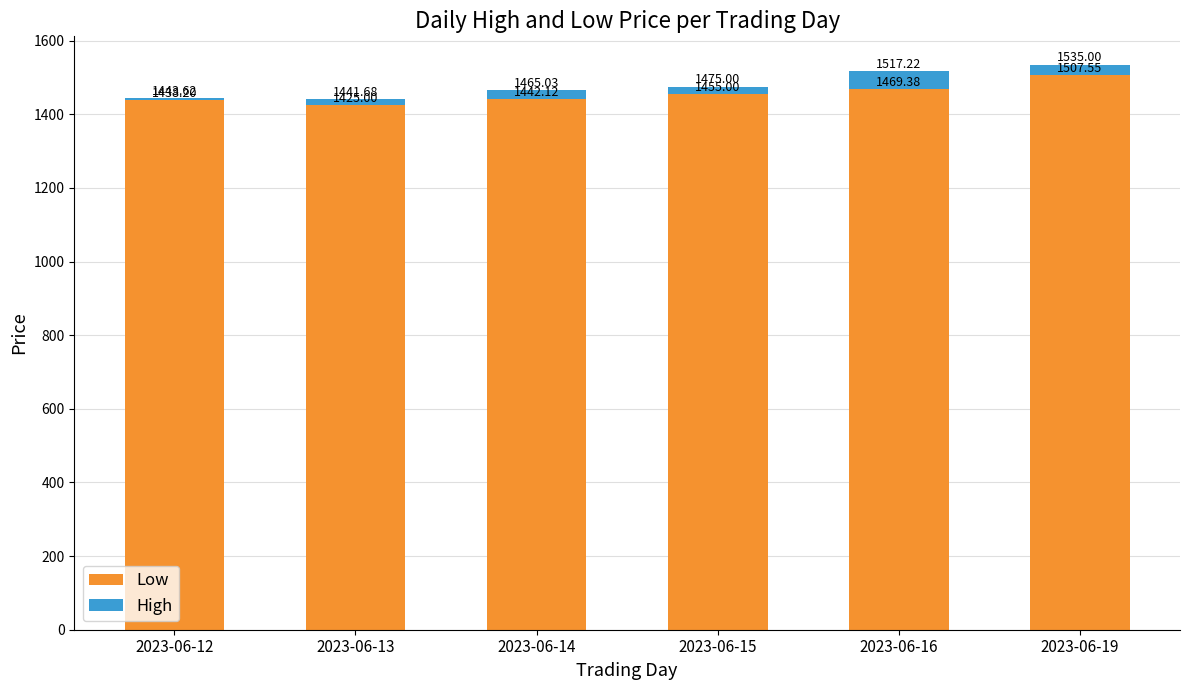

What is the sum of the Low values at 2023-06-19 and 2023-06-16?

2976.9